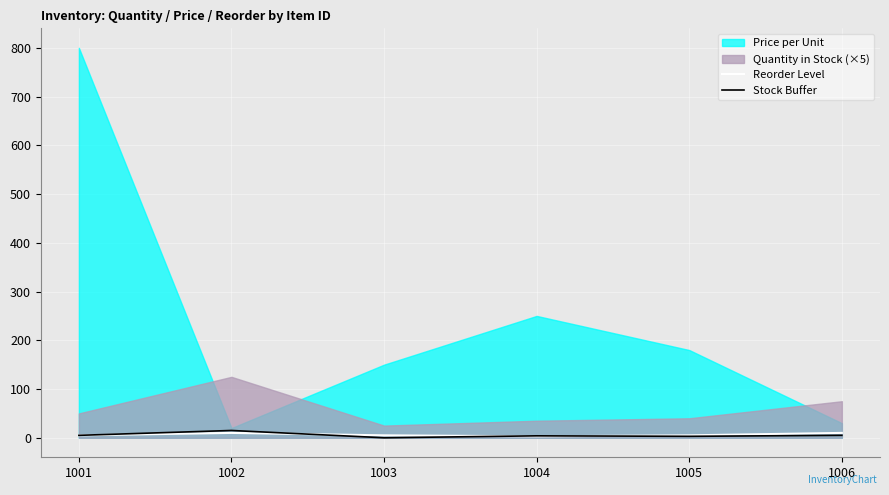

What is the value of the Stock Buffer point at the 5th from the left?

3